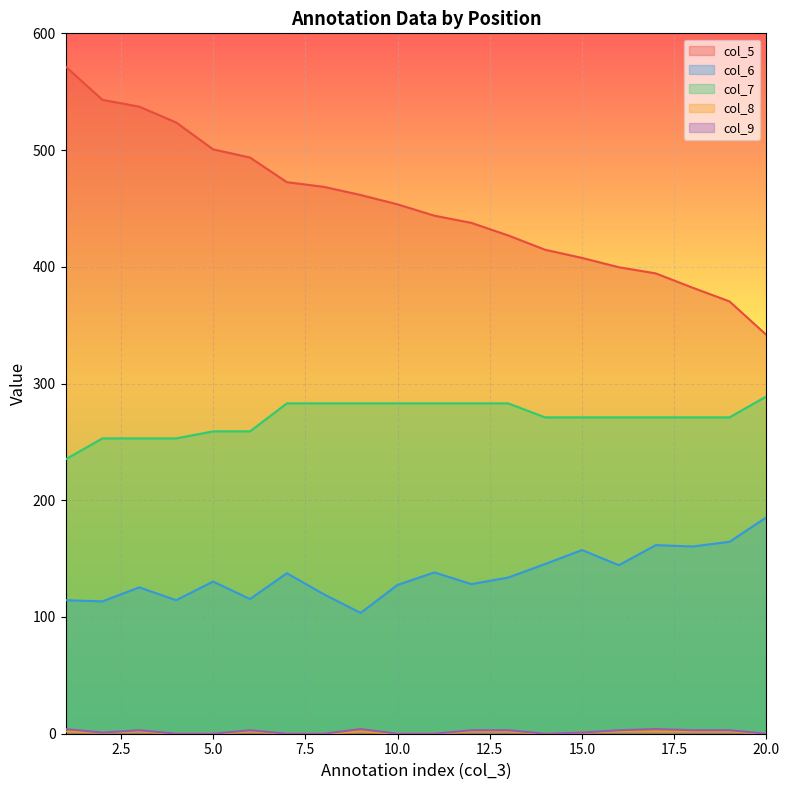

How many lines are shown in the chart?

5